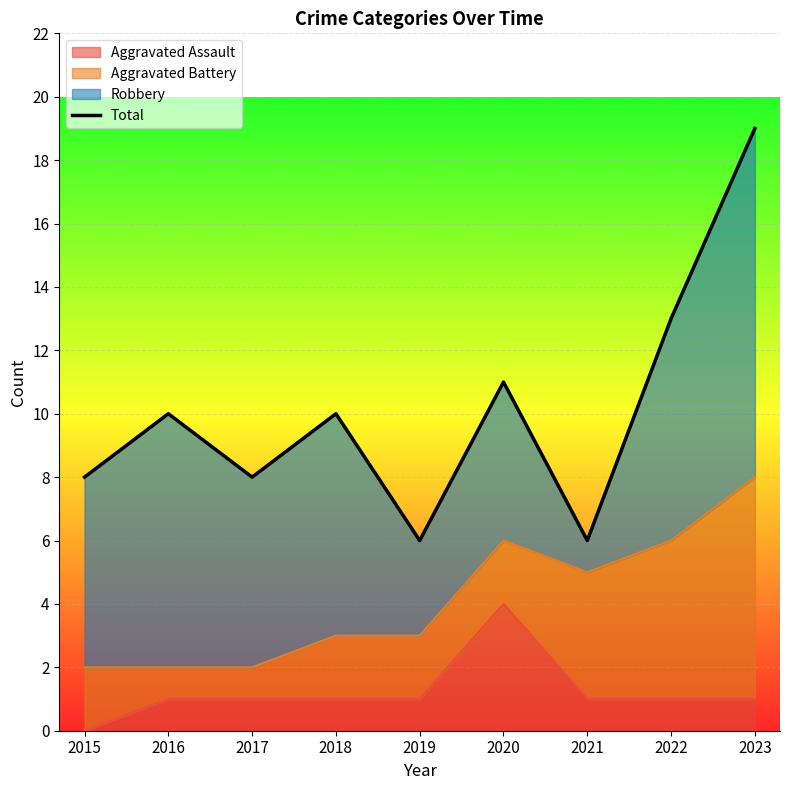

Reading left to right, list all the values displayed in this chart.

2015=8	2016=10	2017=8	2018=10	2019=6	2020=11	2021=6	2022=13	2023=19